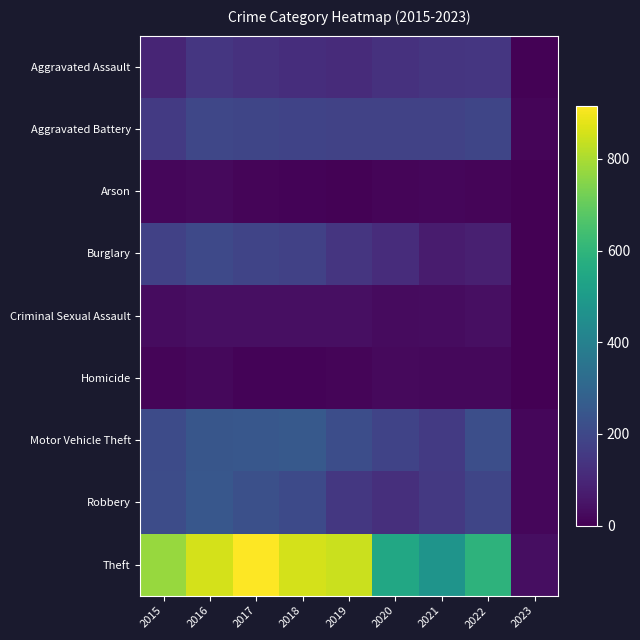

Which series has the widest spread of values?

Theft